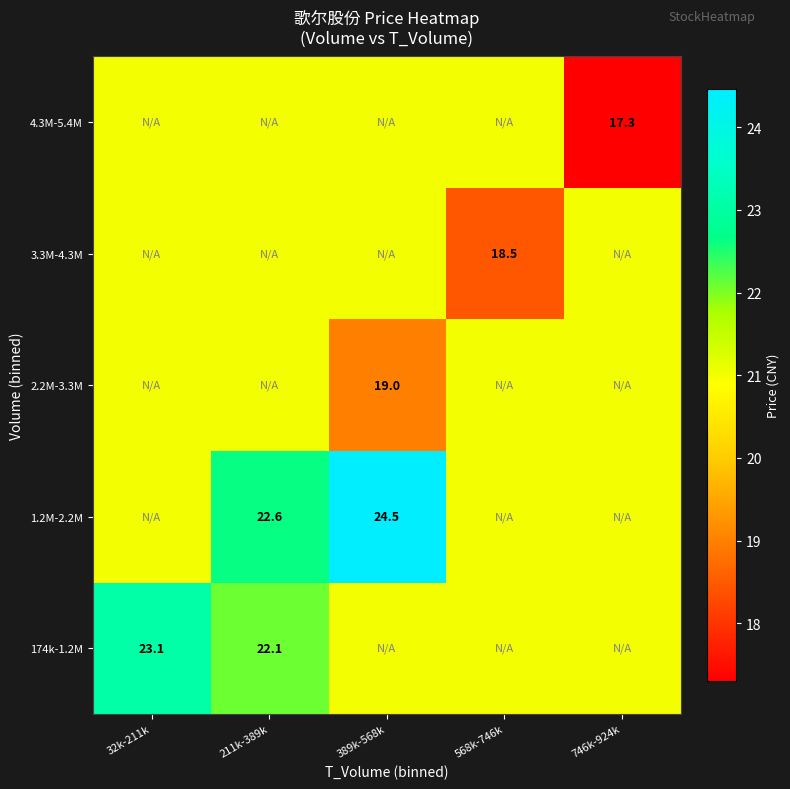

Is the value of 4.3M-5.4M at 746k-924k greater than the value of 2.2M-3.3M at 389k-568k?

No